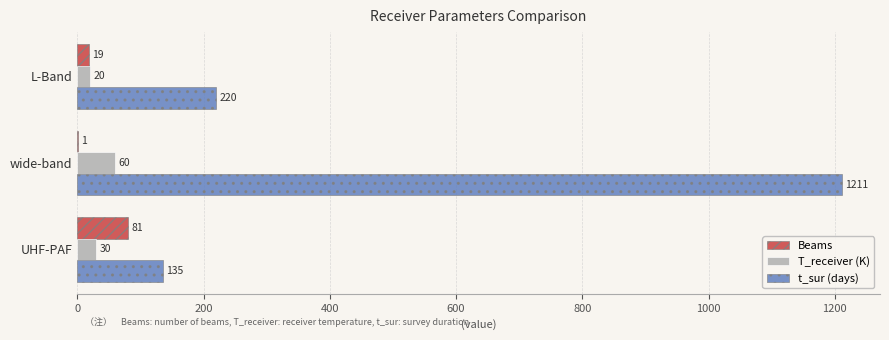

Which series changed the most between wide-band and UHF-PAF?

t_sur (days)